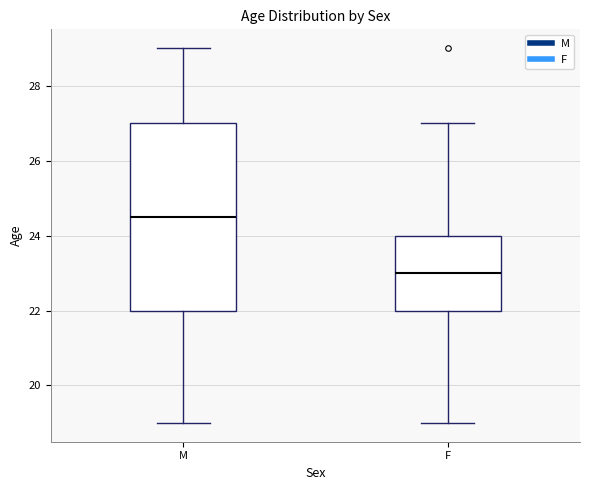

Which box is the tallest, from its lower edge to its upper edge?

M